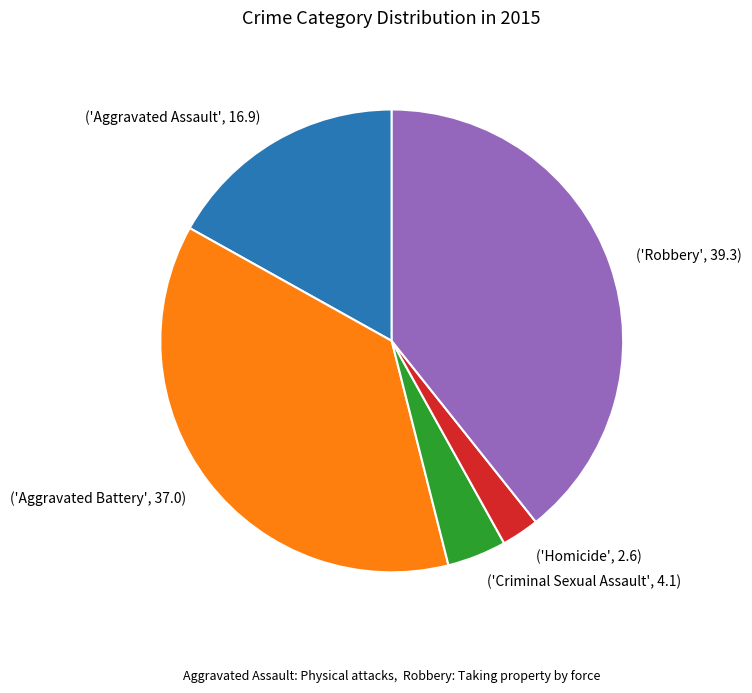

Does any single category account for the majority?

No